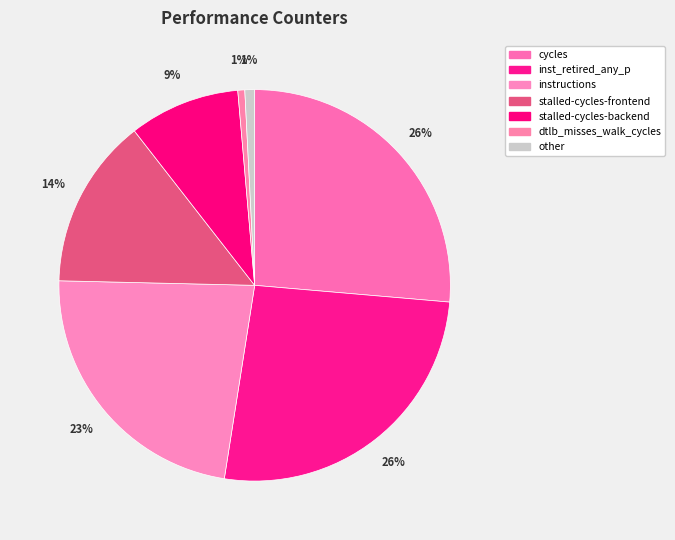

To the nearest percent, what is the average slice percentage?

14%